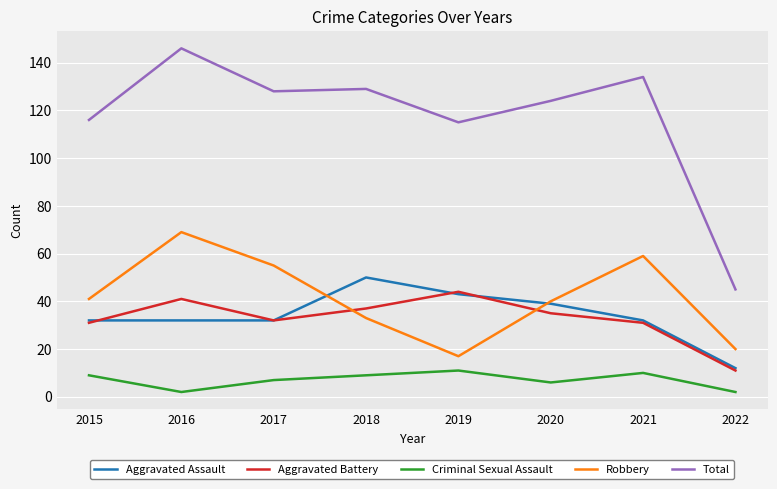

What is the minimum value for Total?

45